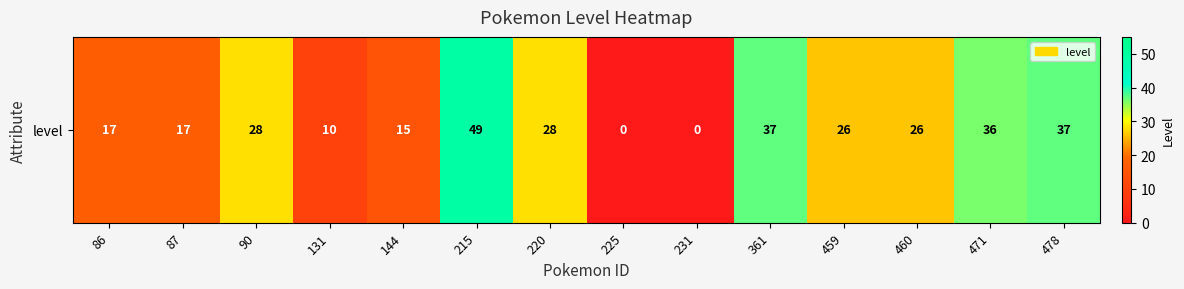

List the labels in order of value, largest first.

215, 361, 478, 471, 90, 220, 459, 460, 86, 87, 144, 131, 225, 231